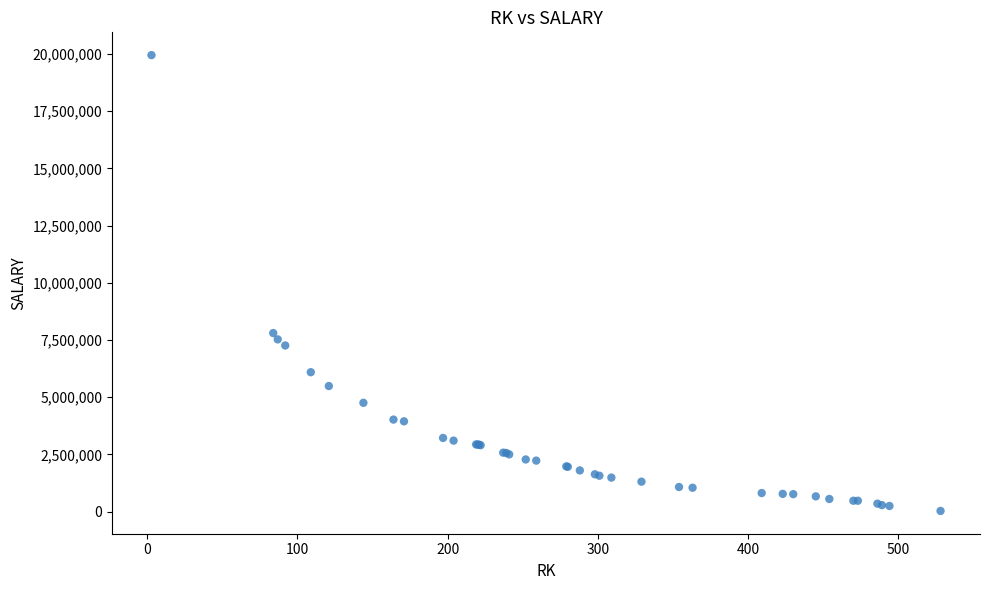

What Y value in the scatter plot is closest to 9988329?

7800531